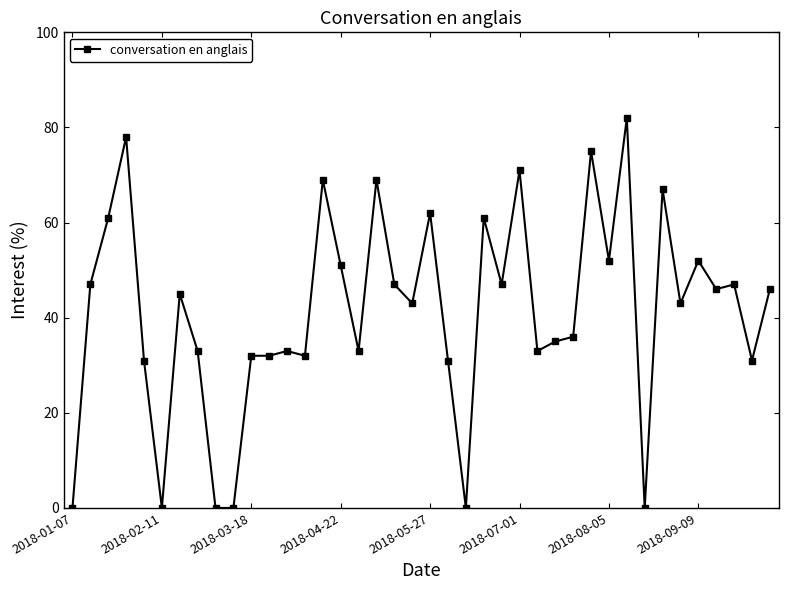

What is the greatest value displayed?

82